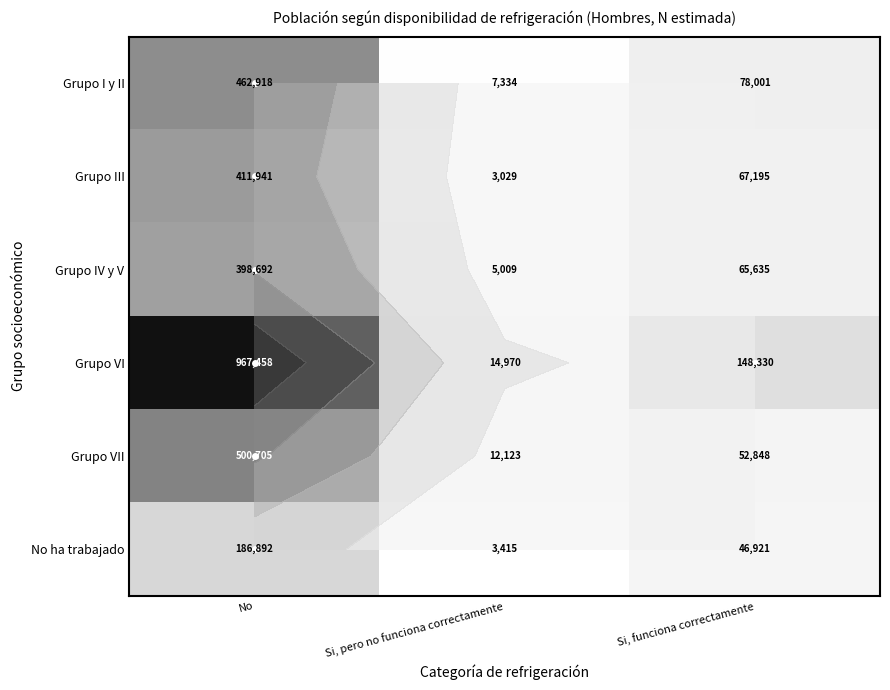

Count the number of categories in the chart.

3